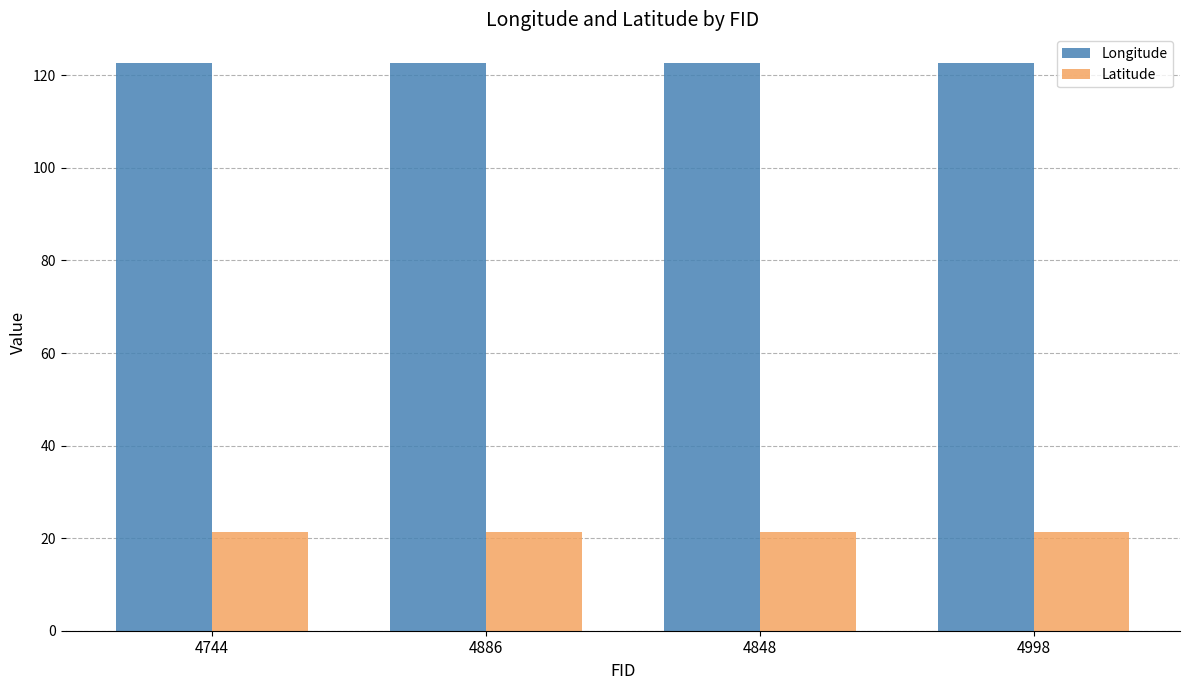

How many data points does each series have?

4